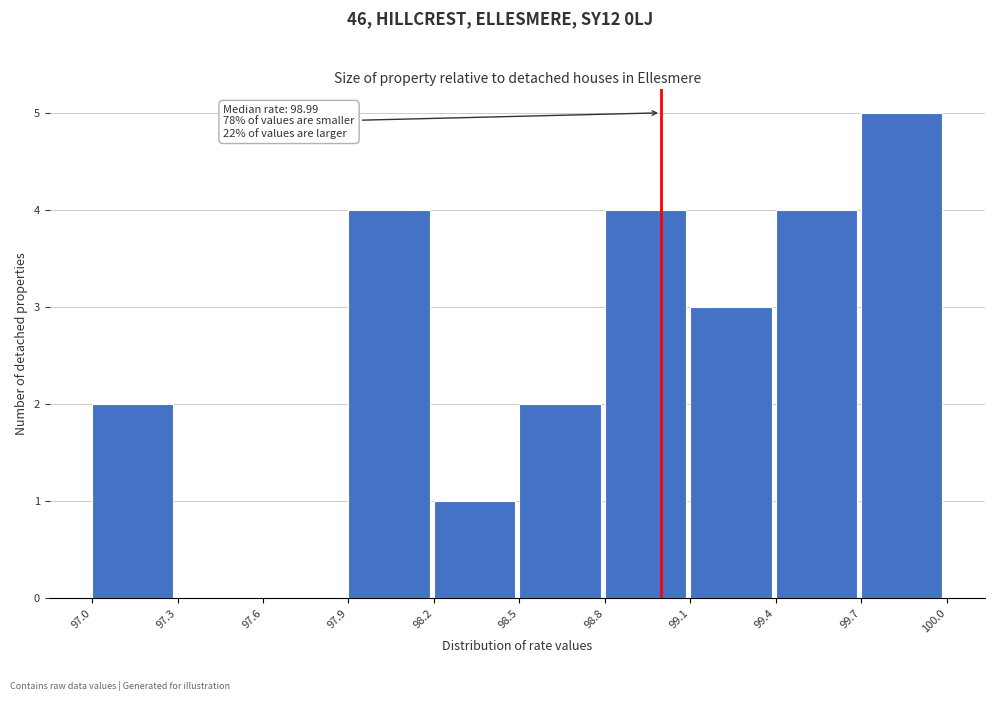

Reading right to left, transcribe all the data shown in this chart.

99.7=5	99.4=4	99.1=3	98.8=4	98.5=2	98.2=1	97.9=4	97.6=0	97.3=0	97.0=2